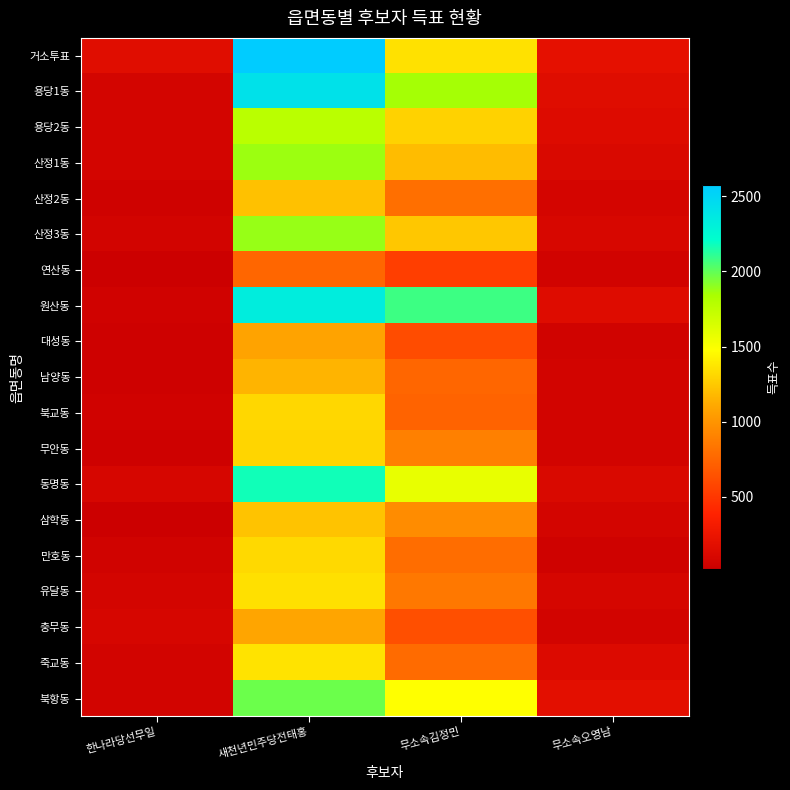

Reading right to left, what are all the values shown in this chart?

거소투표: 무소속오영남=200	무소속김정민=1355	새천년민주당전태홍=2573	한나라당선무일=170
용당1동: 무소속오영남=162	무소속김정민=1853	새천년민주당전태홍=2417	한나라당선무일=75
용당2동: 무소속오영남=146	무소속김정민=1288	새천년민주당전태홍=1775	한나라당선무일=79
산정1동: 무소속오영남=120	무소속김정민=1196	새천년민주당전태홍=1872	한나라당선무일=76
산정2동: 무소속오영남=80	무소속김정민=800	새천년민주당전태홍=1214	한나라당선무일=49
산정3동: 무소속오영남=102	무소속김정민=1237	새천년민주당전태홍=1883	한나라당선무일=66
연산동: 무소속오영남=60	무소속김정민=540	새천년민주당전태홍=750	한나라당선무일=22
원산동: 무소속오영남=151	무소속김정민=2075	새천년민주당전태홍=2330	한나라당선무일=54
대성동: 무소속오영남=55	무소속김정민=615	새천년민주당전태홍=1078	한나라당선무일=36
남양동: 무소속오영남=74	무소속김정민=757	새천년민주당전태홍=1160	한나라당선무일=40
북교동: 무소속오영남=73	무소속김정민=736	새천년민주당전태홍=1308	한나라당선무일=54
무안동: 무소속오영남=74	무소속김정민=889	새천년민주당전태홍=1301	한나라당선무일=39
동명동: 무소속오영남=124	무소속김정민=1571	새천년민주당전태홍=2170	한나라당선무일=97
삼학동: 무소속오영남=76	무소속김정민=957	새천년민주당전태홍=1222	한나라당선무일=20
만호동: 무소속오영남=45	무소속김정민=792	새천년민주당전태홍=1319	한나라당선무일=58
유달동: 무소속오영남=92	무소속김정민=852	새천년민주당전태홍=1351	한나라당선무일=75
충무동: 무소속오영남=72	무소속김정민=631	새천년민주당전태홍=1089	한나라당선무일=97
죽교동: 무소속오영남=136	무소속김정민=778	새천년민주당전태홍=1360	한나라당선무일=67
북항동: 무소속오영남=191	무소속김정민=1478	새천년민주당전태홍=1977	한나라당선무일=66